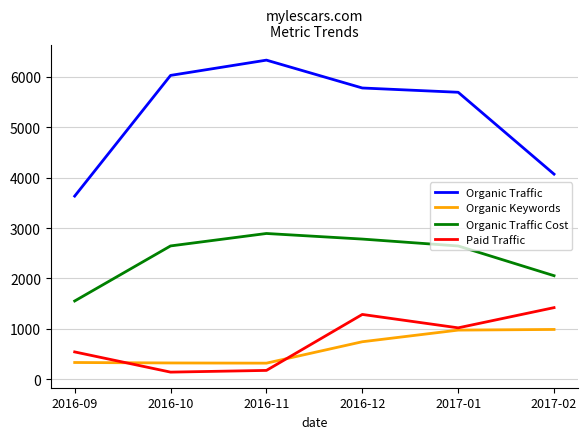

True or false: Organic Traffic Cost and Organic Traffic intersect in this chart.

False